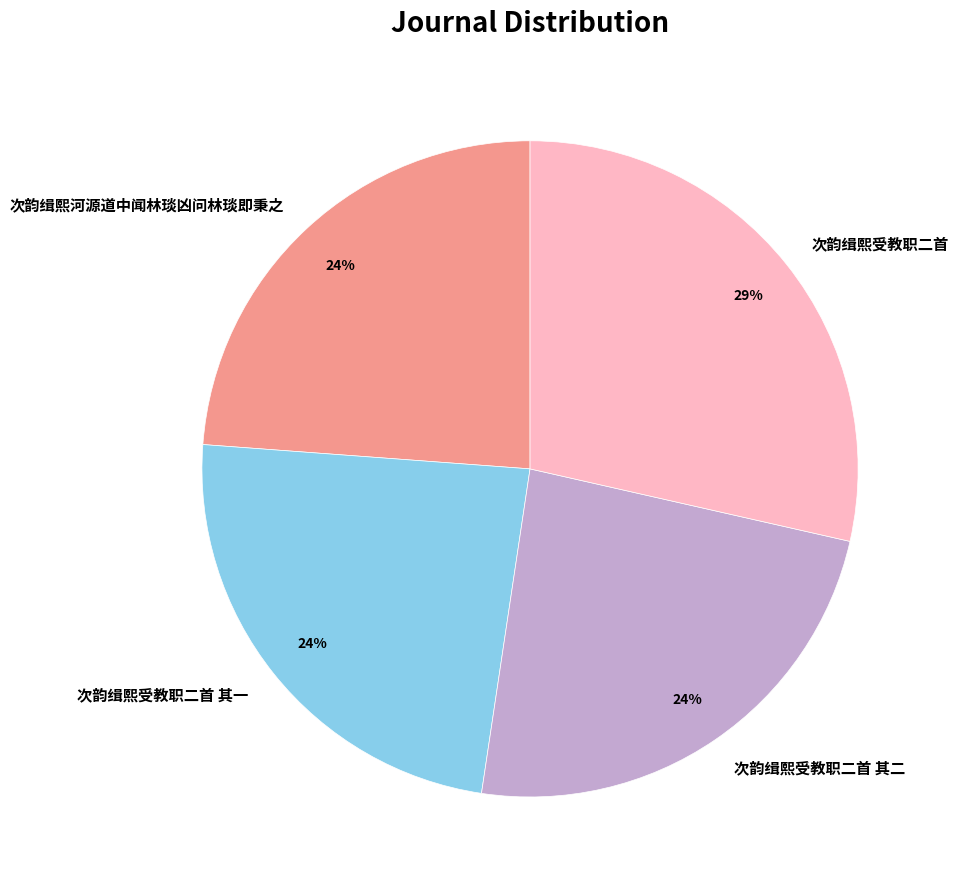

To the nearest percent, what portion does 次韵缉熙受教职二首 represent?

29%